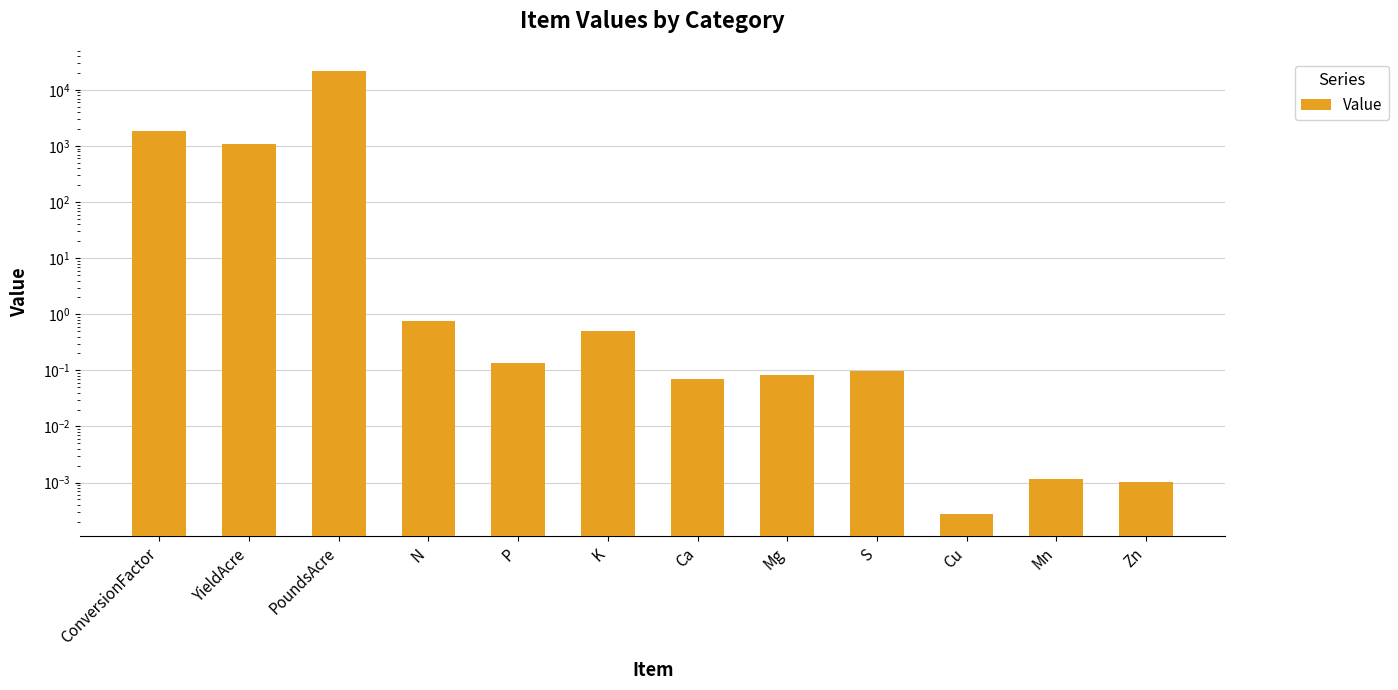

List the labels in order of value, largest first.

PoundsAcre, ConversionFactor, YieldAcre, N, K, P, S, Mg, Ca, Mn, Zn, Cu